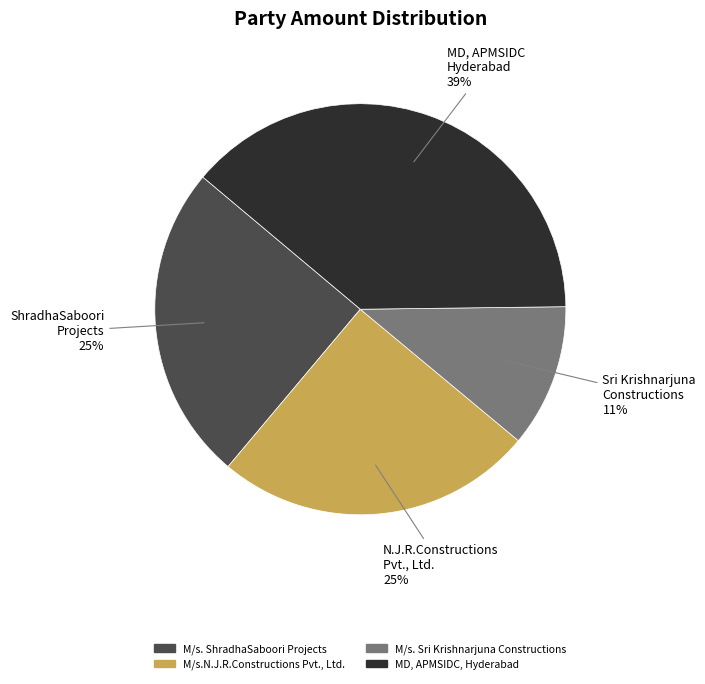

How many slices are in this pie chart?

4